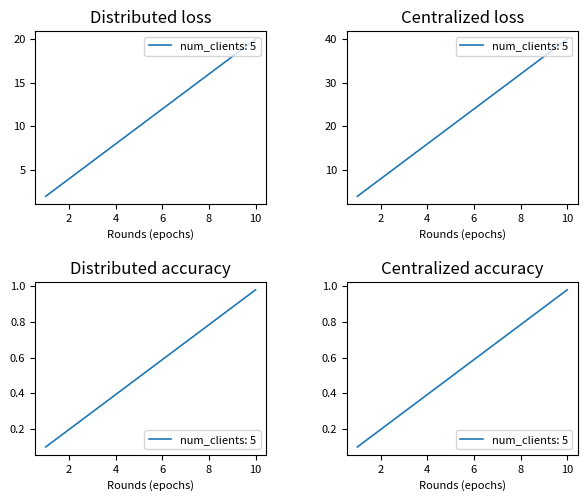

Count the col_2 values in the range 12 to 32.

6